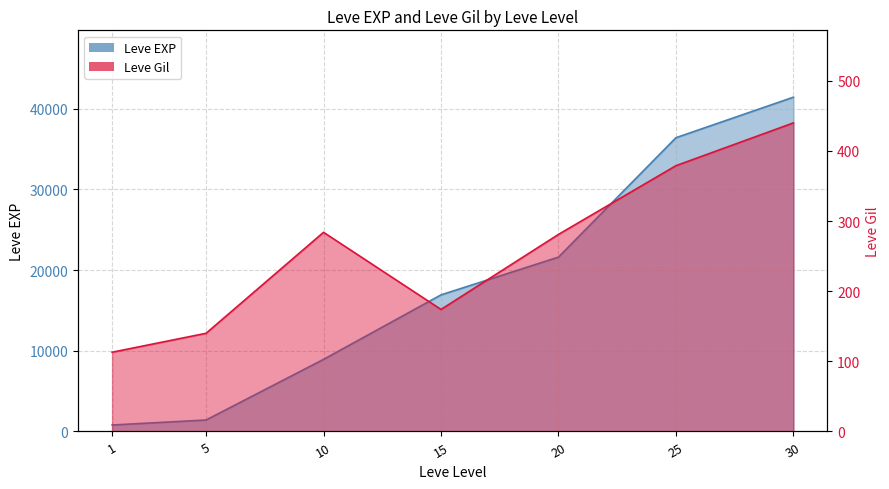

What is the minimum value for Leve EXP?

800